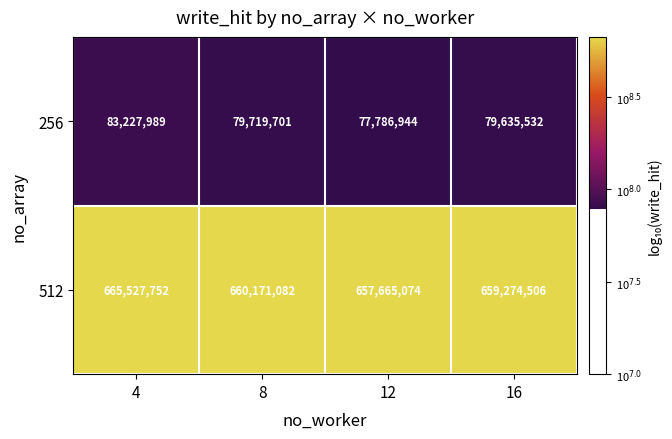

At 8, list the series in order from smallest to largest.

256, 512